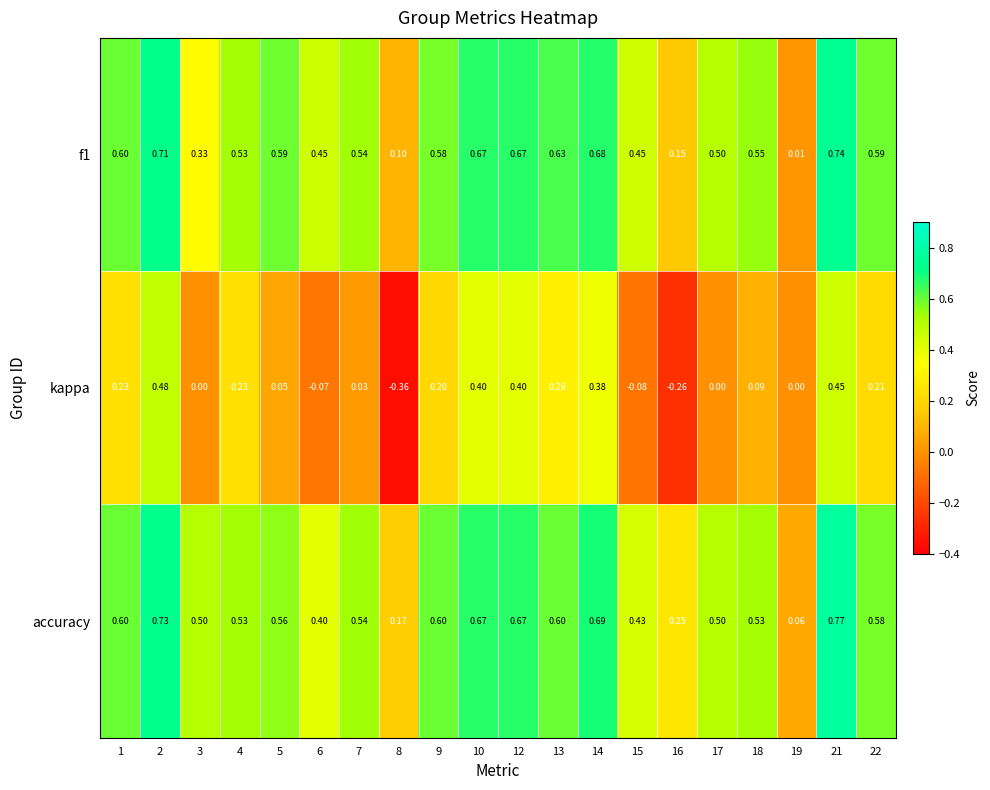

Which series has the widest spread of values?

kappa